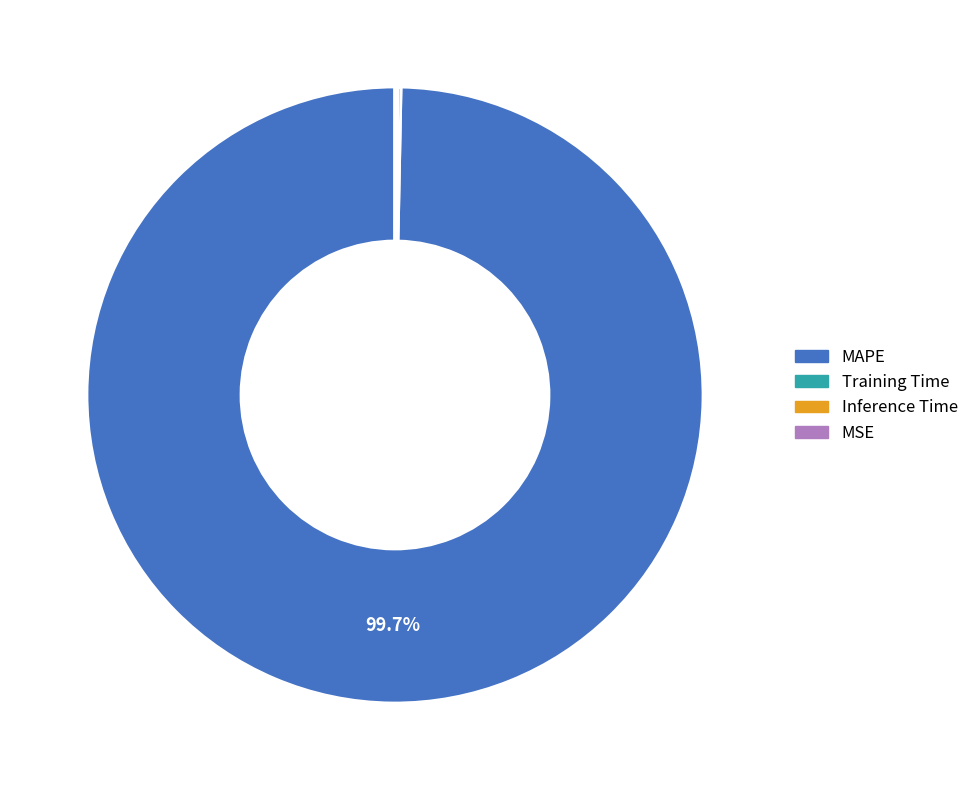

Which slice is the largest?

MAPE